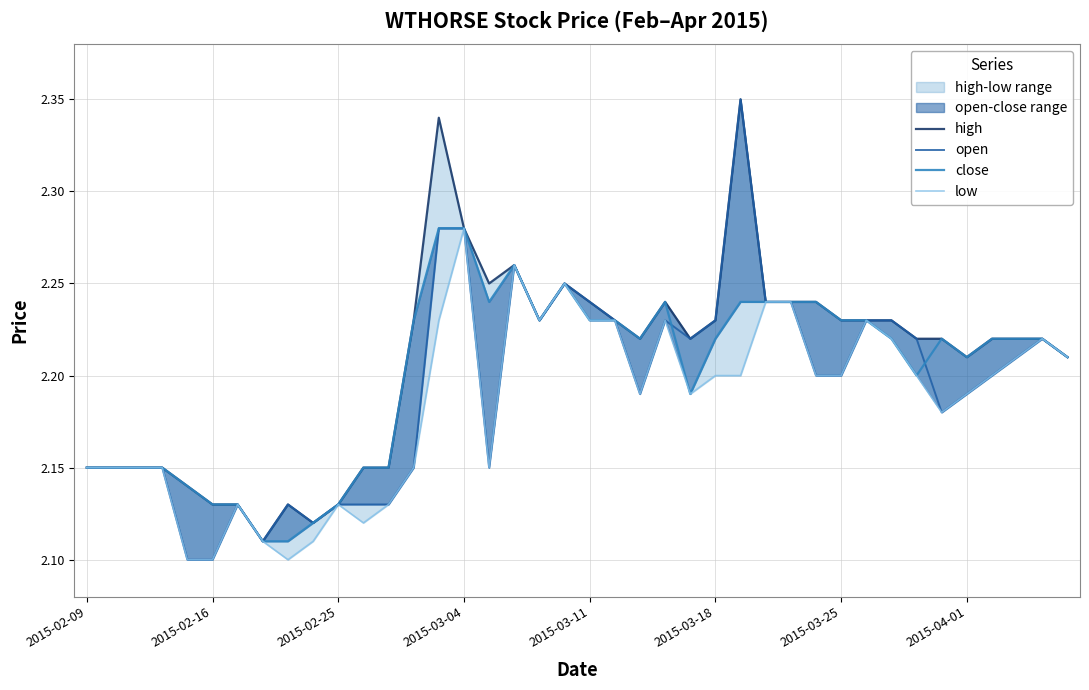

What is the sum of all low values?

87.4